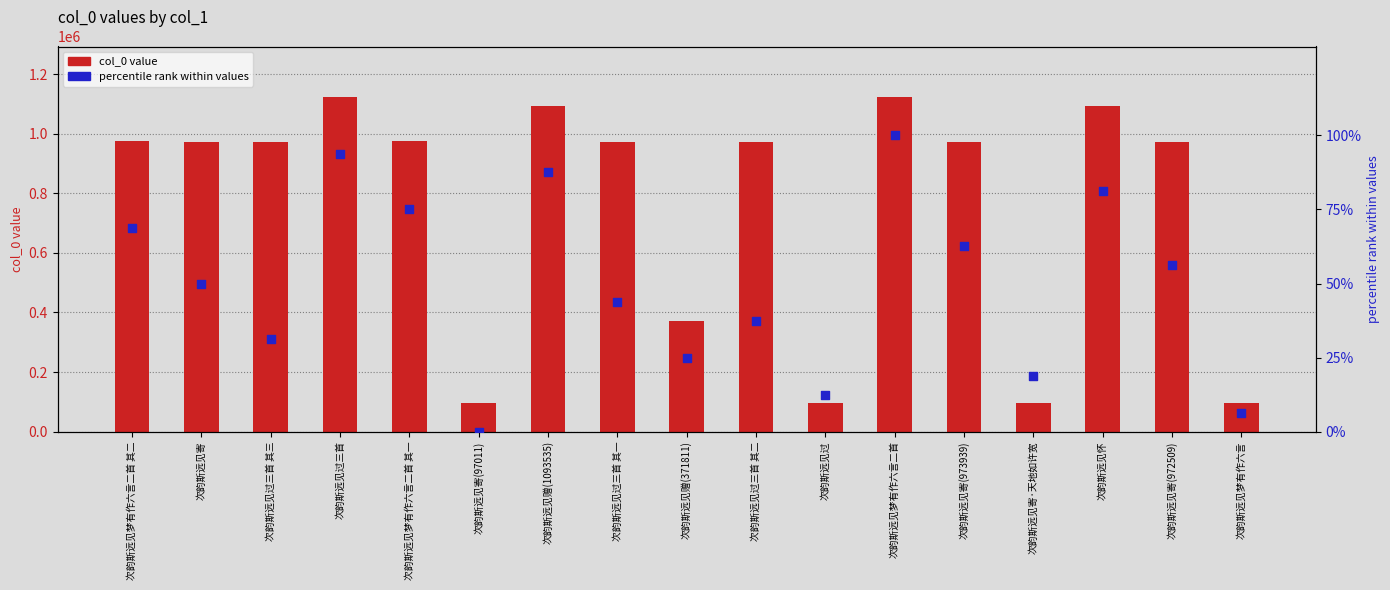

Is the value of col_0 value at 次韵斯远见梦有作六言 greater than the value of percentile rank at 次韵斯远见过三首 其一?

Yes